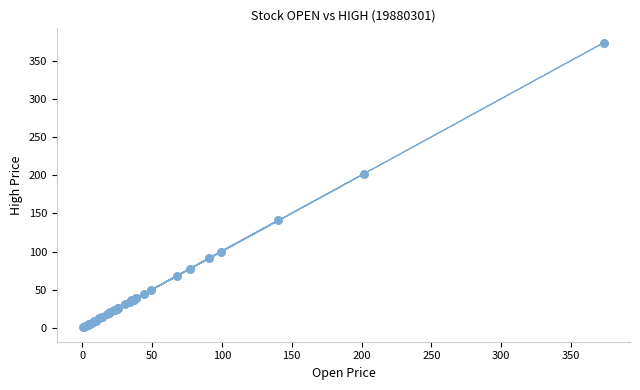

What Y value in the scatter plot is closest to 187?

201.5